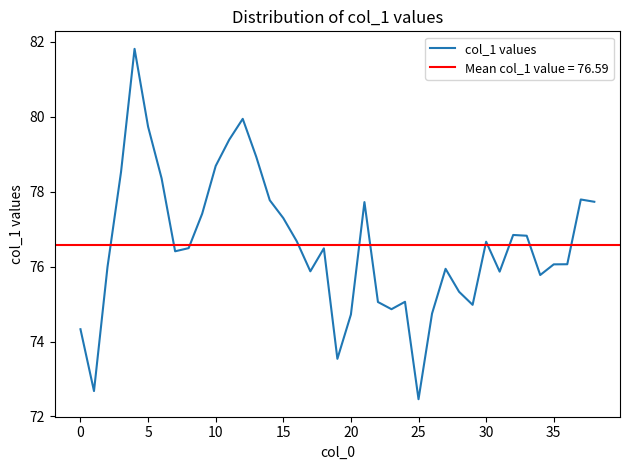

How many data points are less than 76?

16